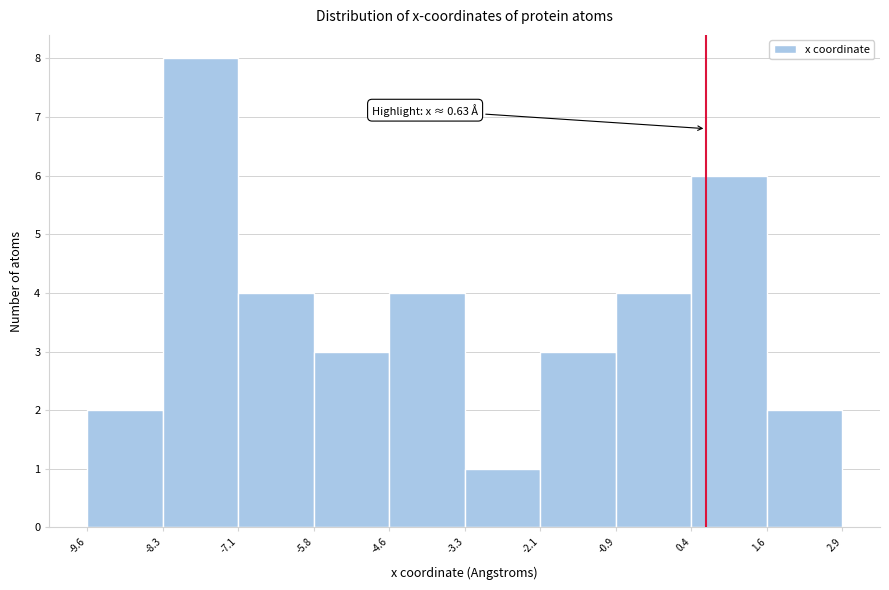

Which range on the x-axis has the tallest bar?

-8.3 to -7.1